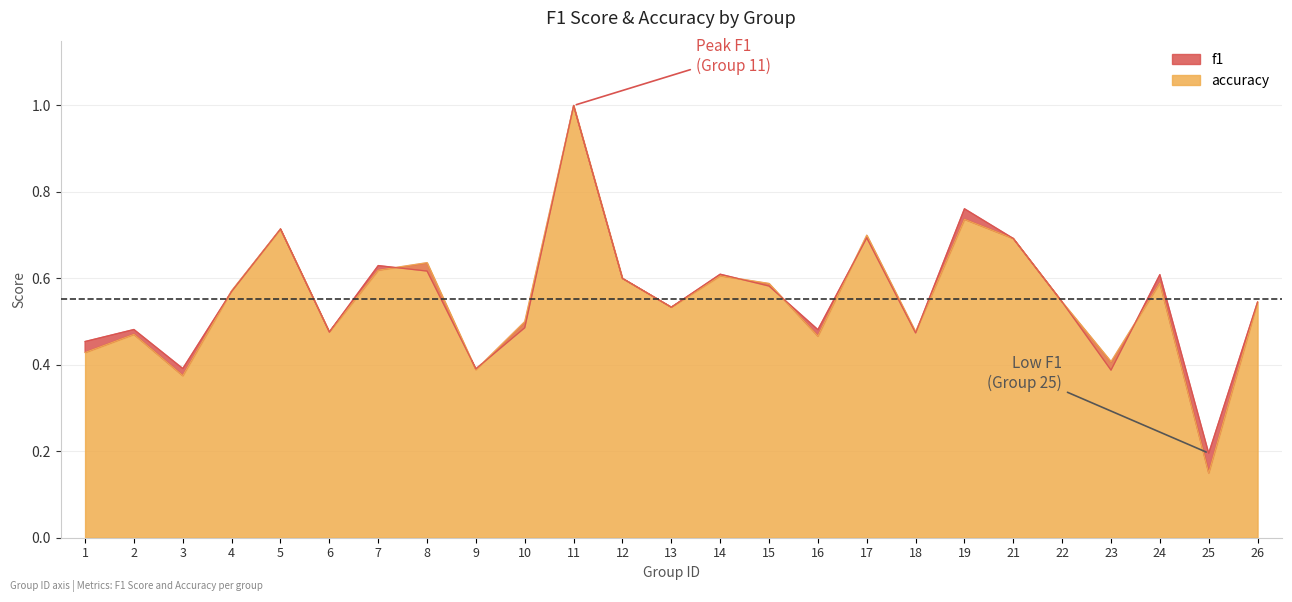

List the series in order of their peak value, lowest first.

f1, accuracy